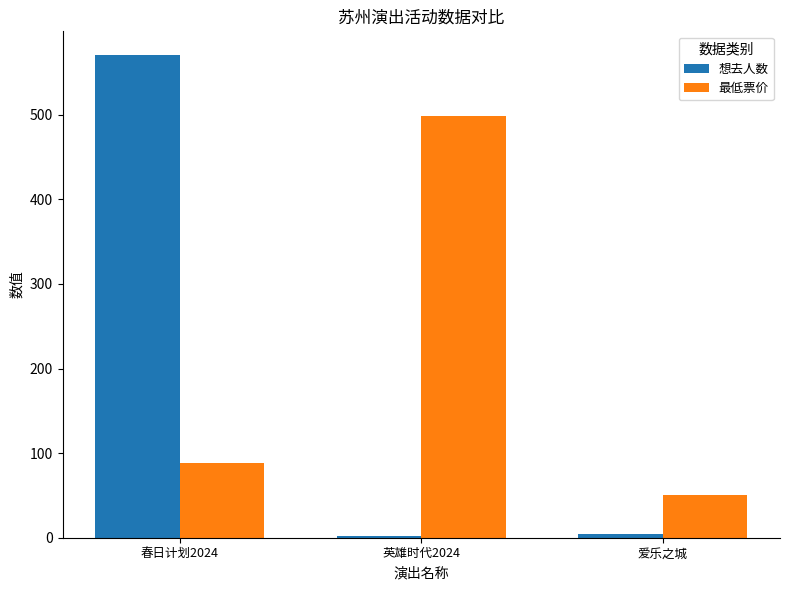

Which category has the lowest value in the 最低票价 series?

爱乐之城